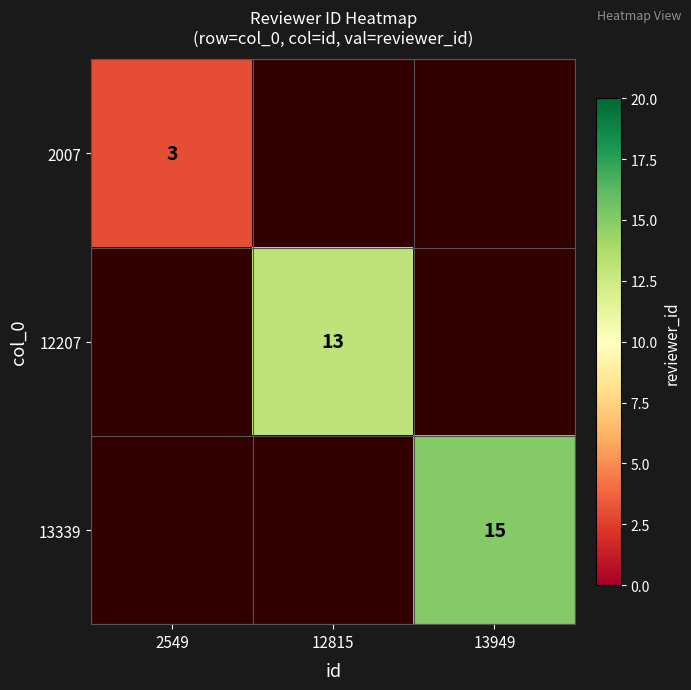

What is the smallest value displayed?

3.0